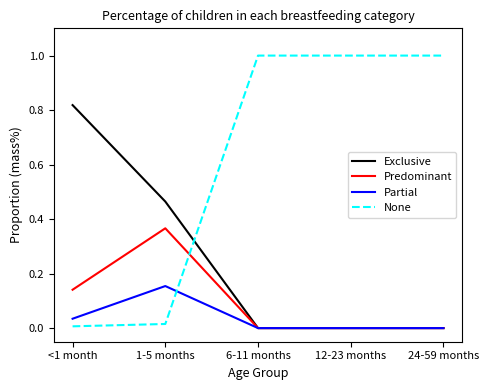

Is this an area chart (filled region under the line)?

No